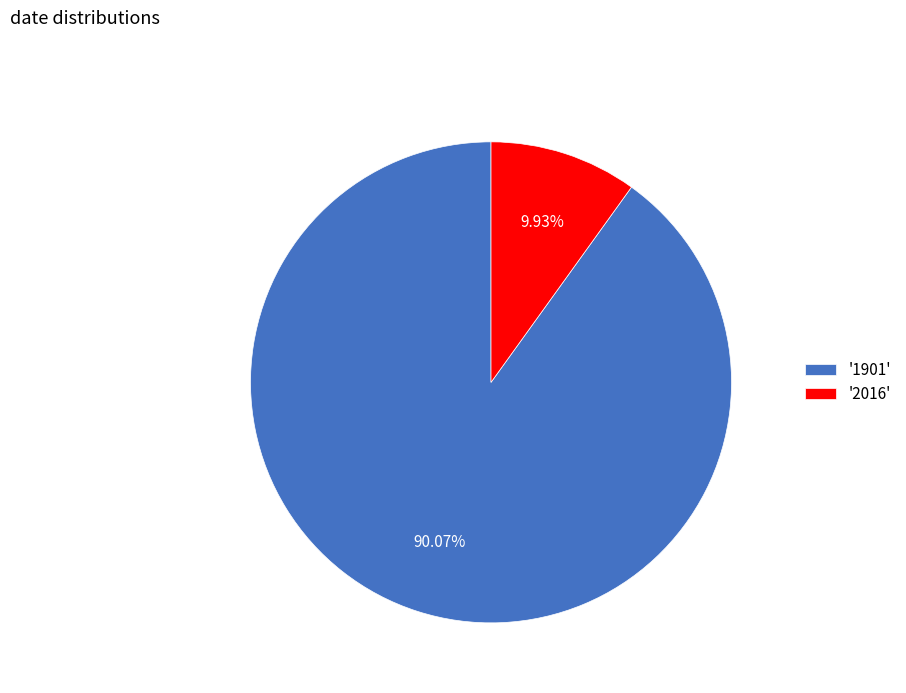

What is the ratio of the value at '1901' to the value at '2016'?

9.1